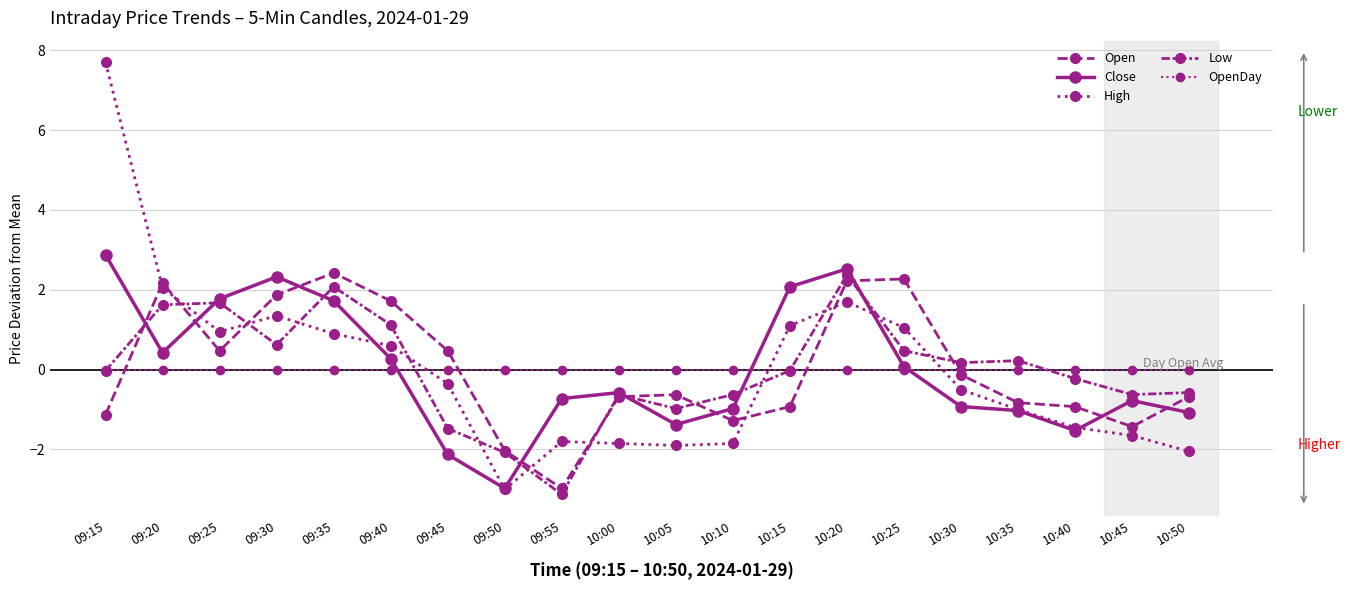

The value of Low at 09:55 is -3.1. True or false?

True